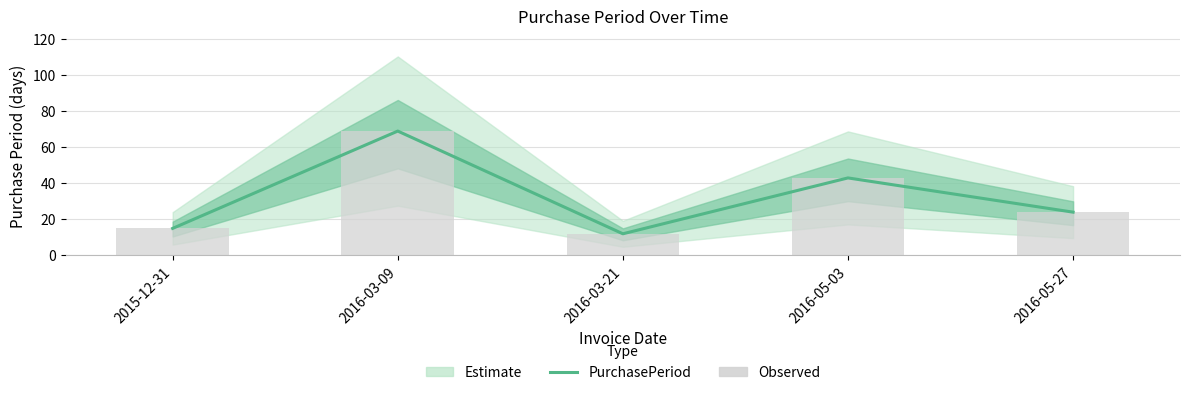

What is the difference between the second highest and second lowest values in the Observed series?

28